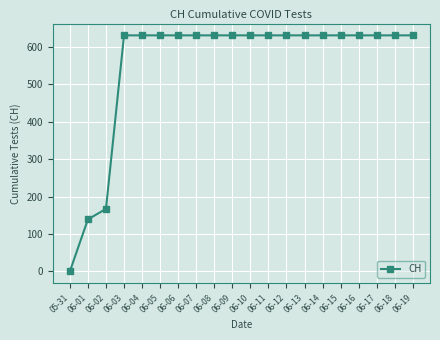

How many data points are less than 631?

3